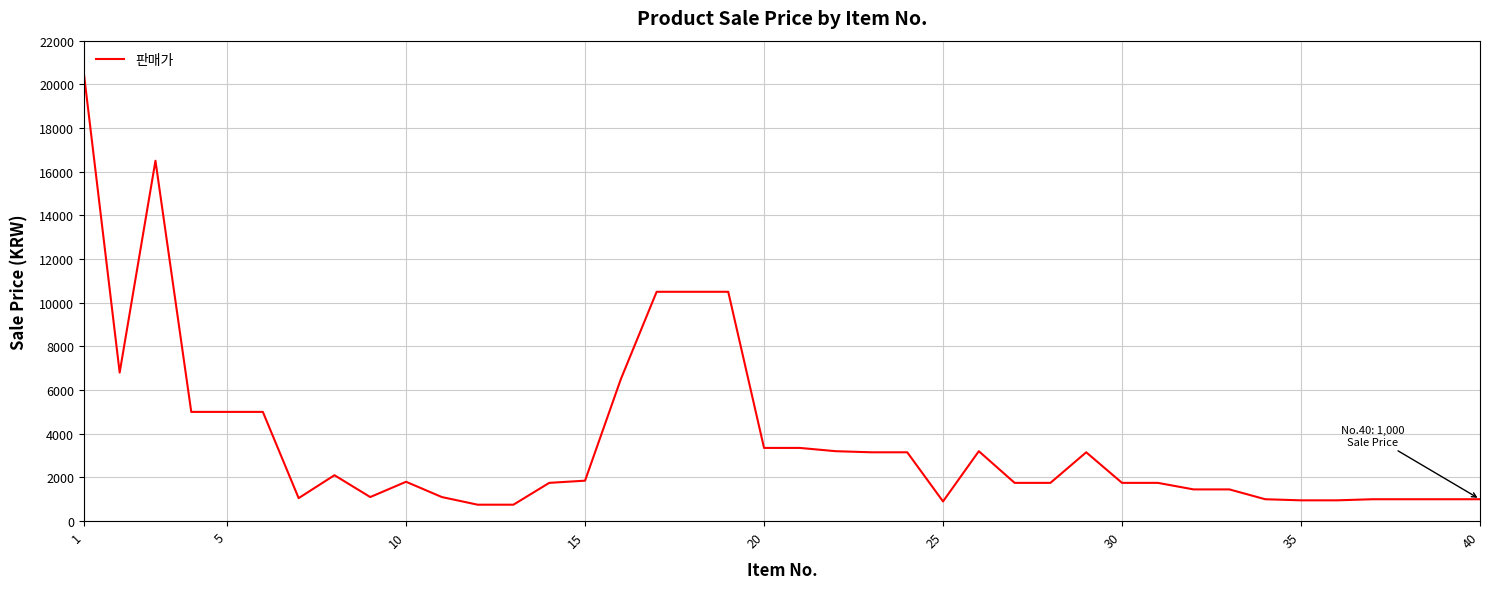

What is the smallest value displayed?

750